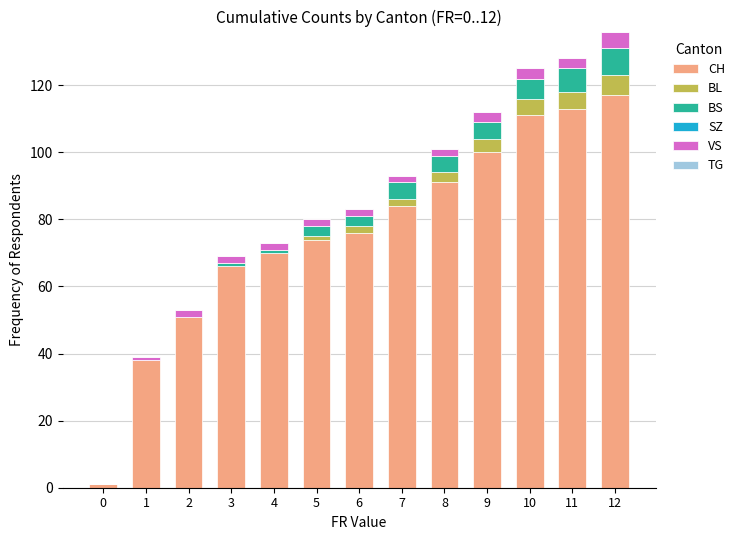

Is it true that CH equals 1 at 0?

True